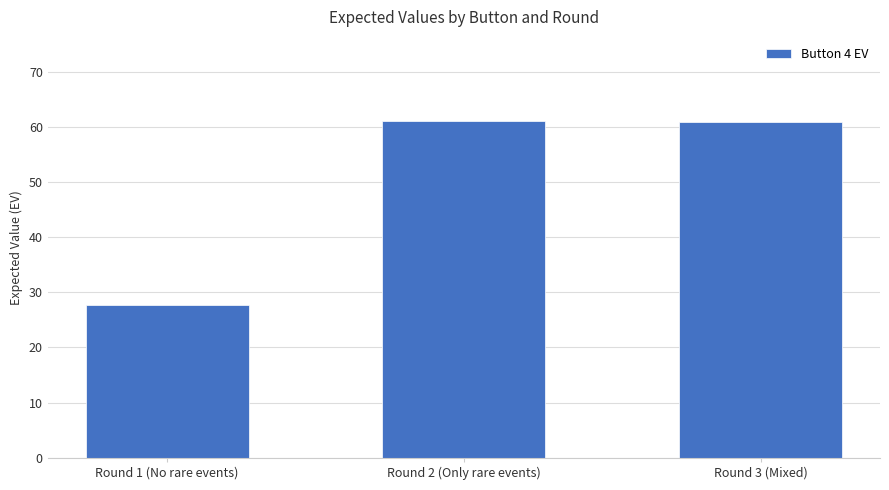

Which category has the lowest value across all series?

Round 1 (No rare events)